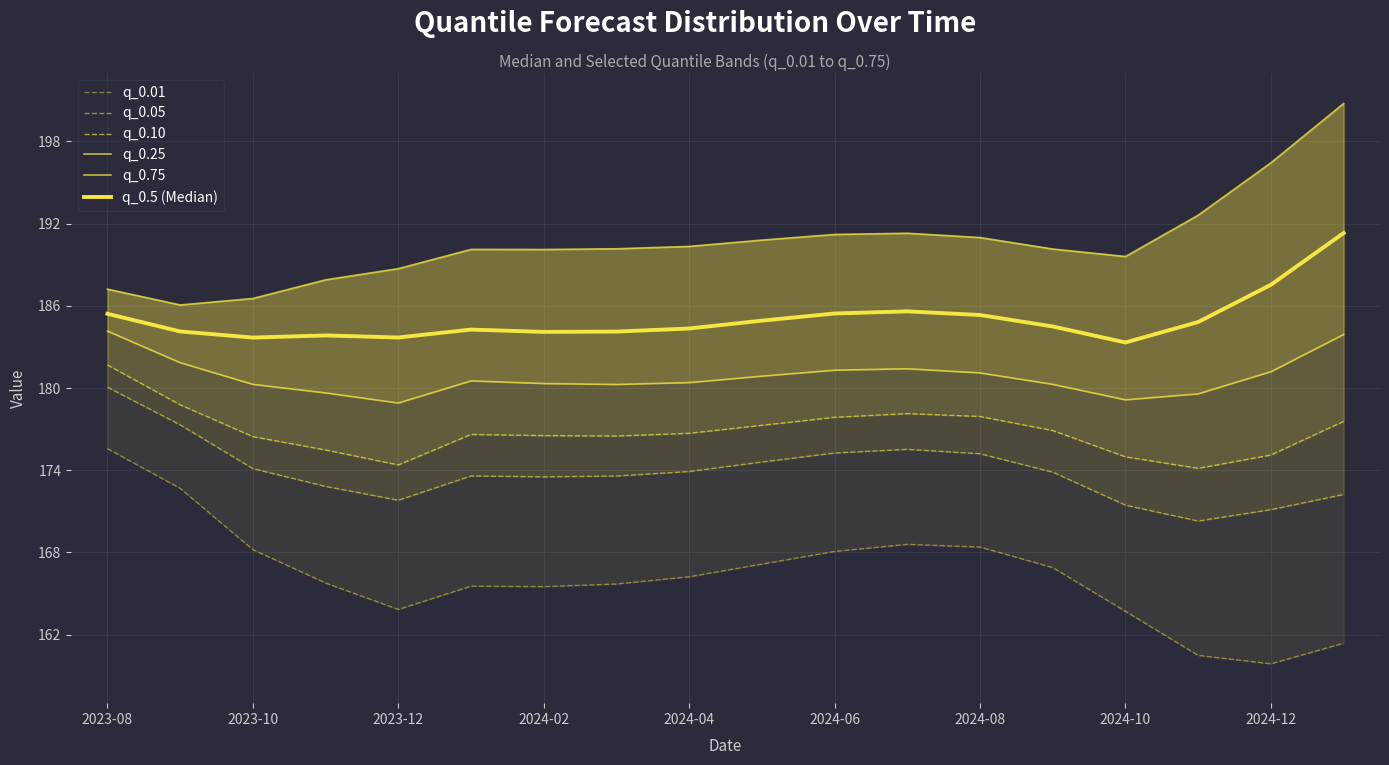

True or false: q_0.75 and q_0.5 (Median) intersect in this chart.

False